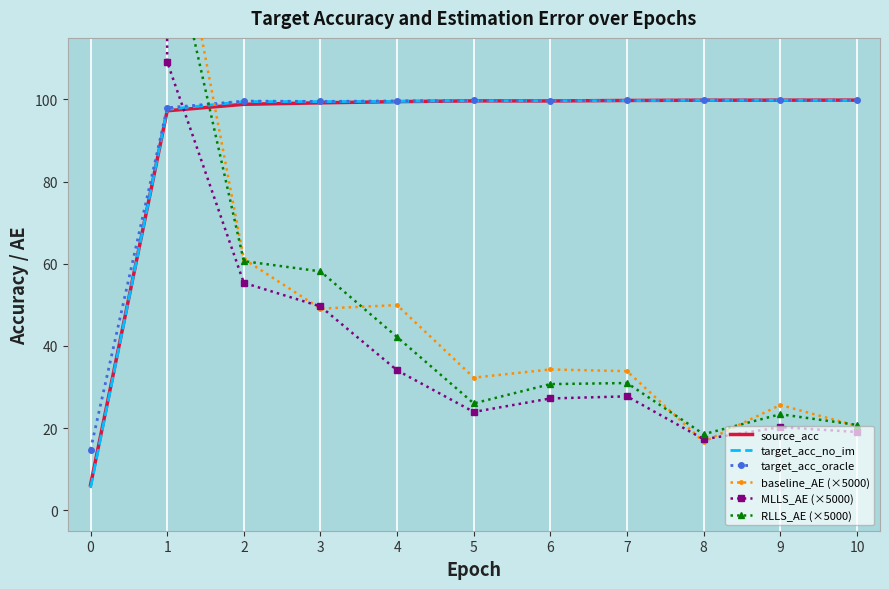

The value of target_acc_oracle at 9 is 99.8. True or false?

True